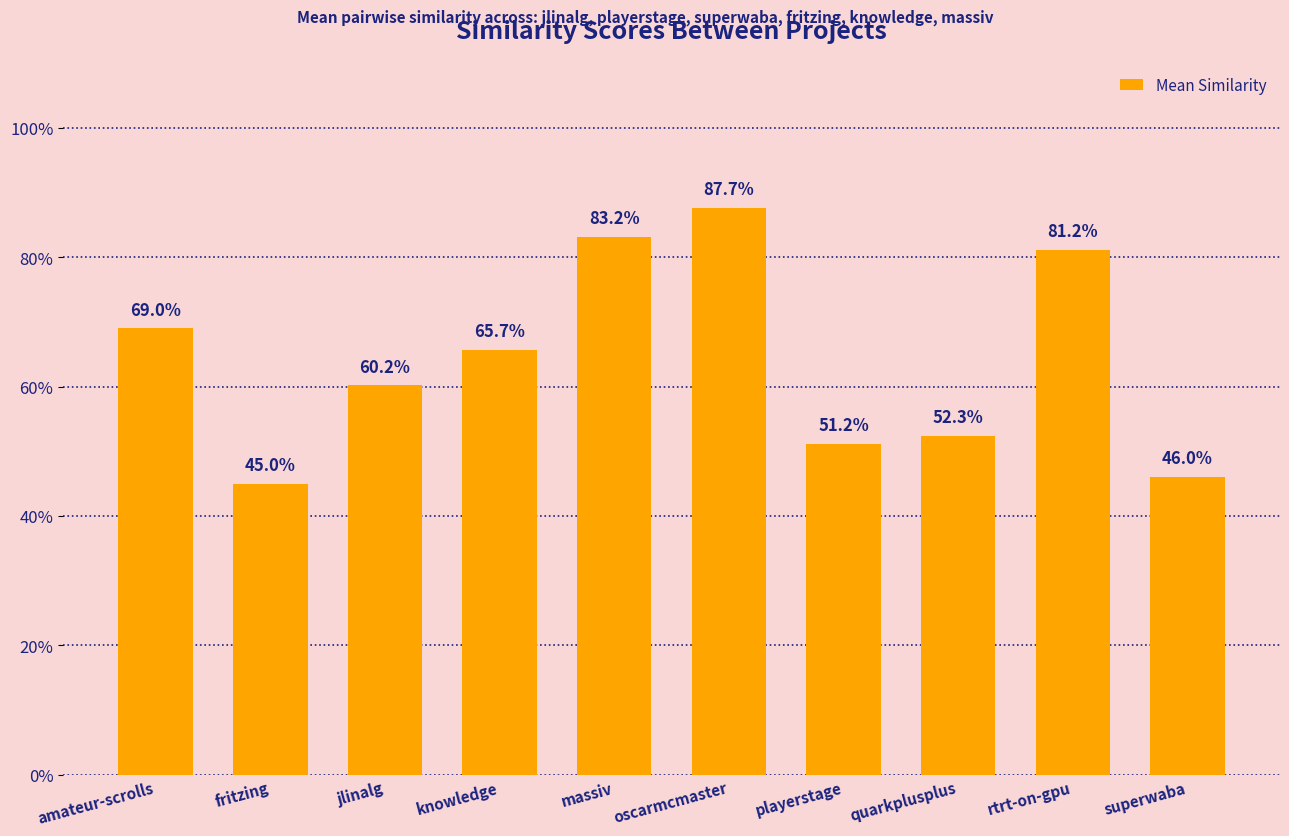

Reading left to right, what are all the values shown in this chart?

0.7	0.5	0.6	0.7	0.8	0.9	0.5	0.5	0.8	0.5